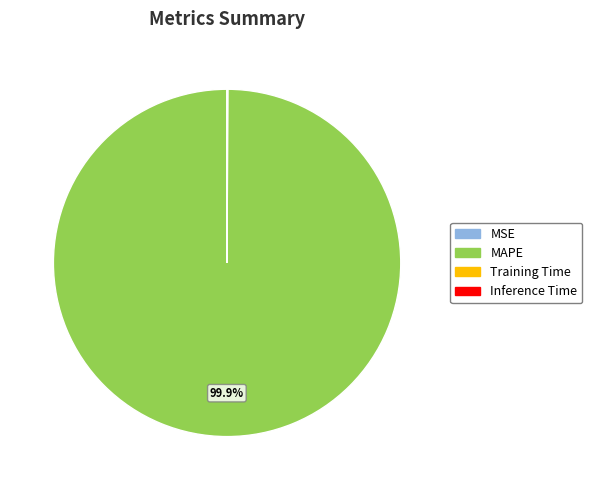

Is MAPE the majority of the pie?

Yes